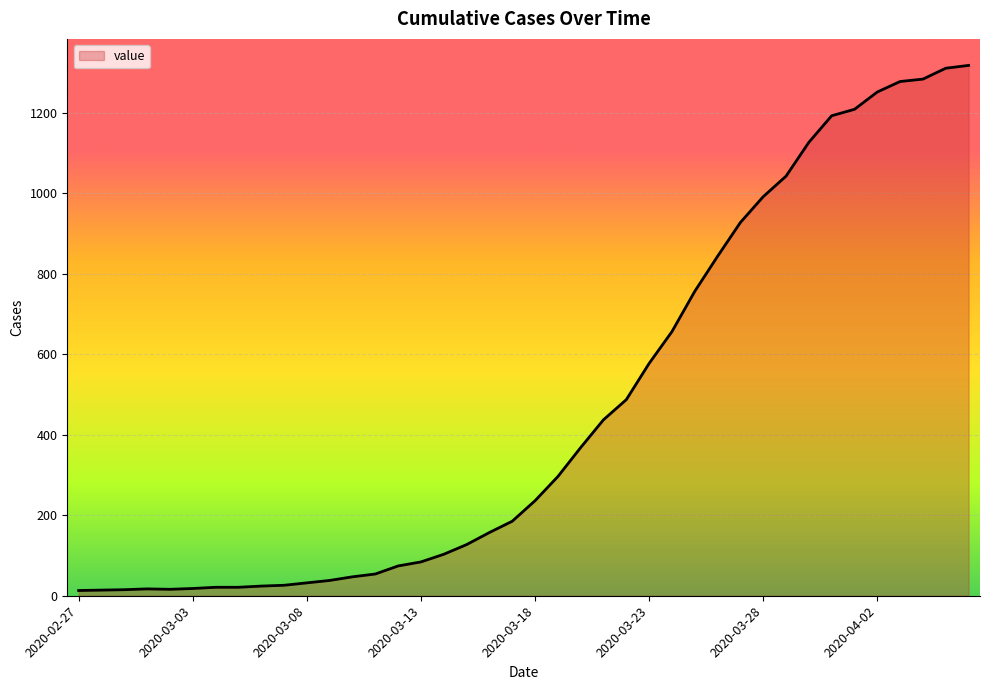

What is the difference between the maximum and minimum values?

1304